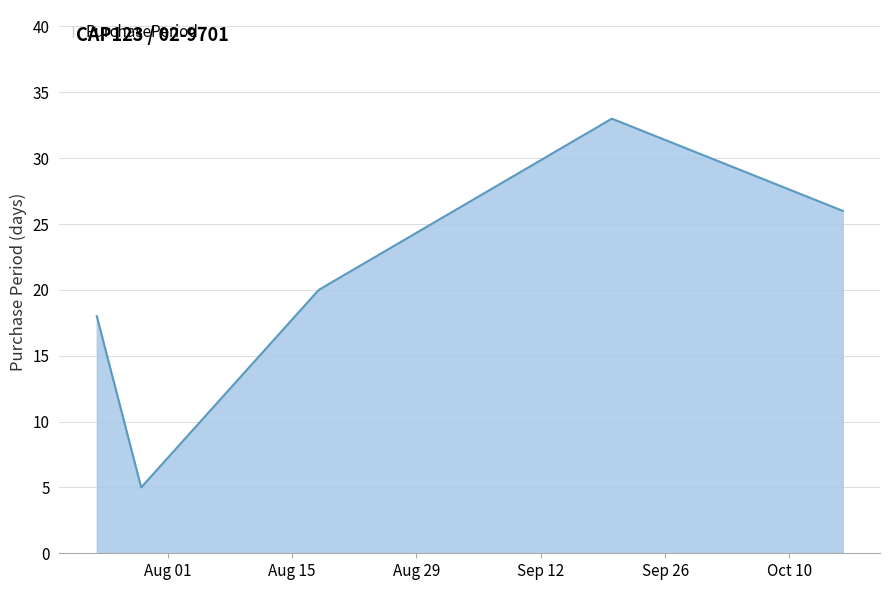

True or false: the data has more than 2 interior local peaks.

False